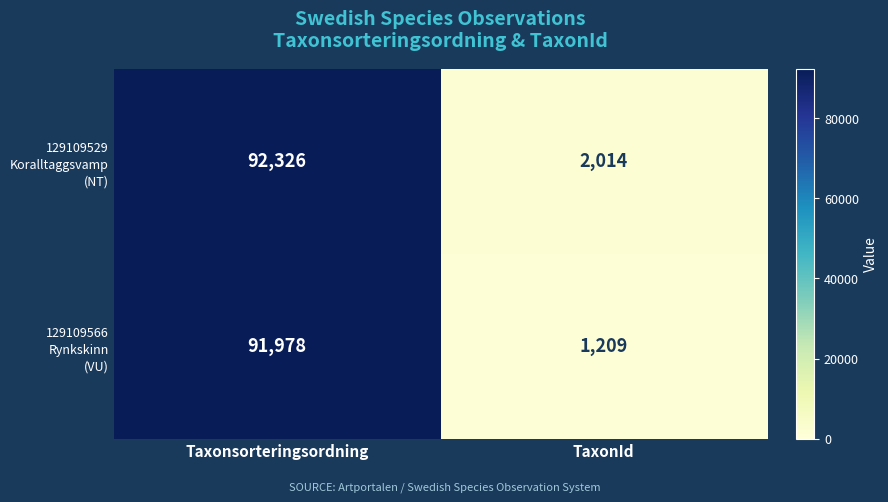

What is the total value across all series at Taxonsorteringsordning?

184304